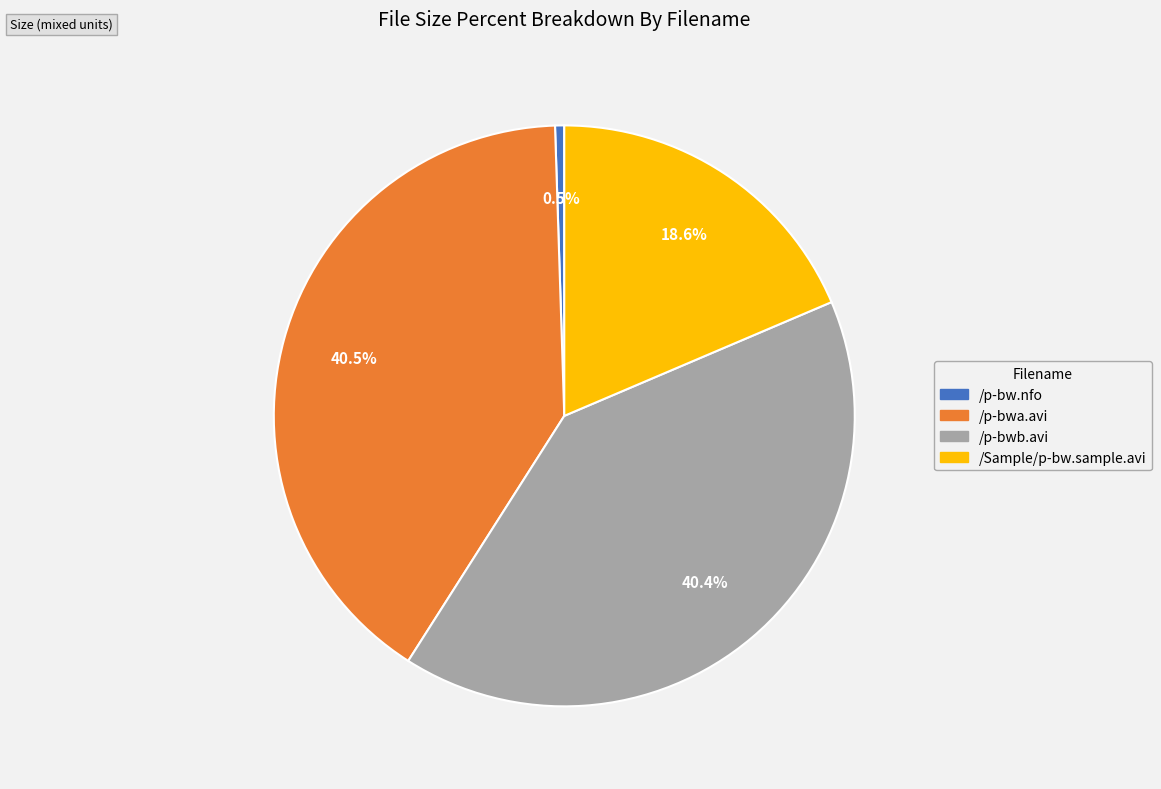

Does /Sample/p-bw.sample.avi represent more than half of the total?

No